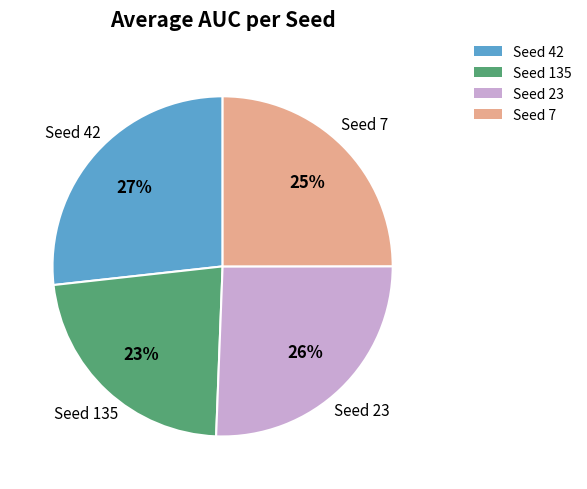

To the nearest percent, what is the difference between the largest and smallest slice percentages?

4%